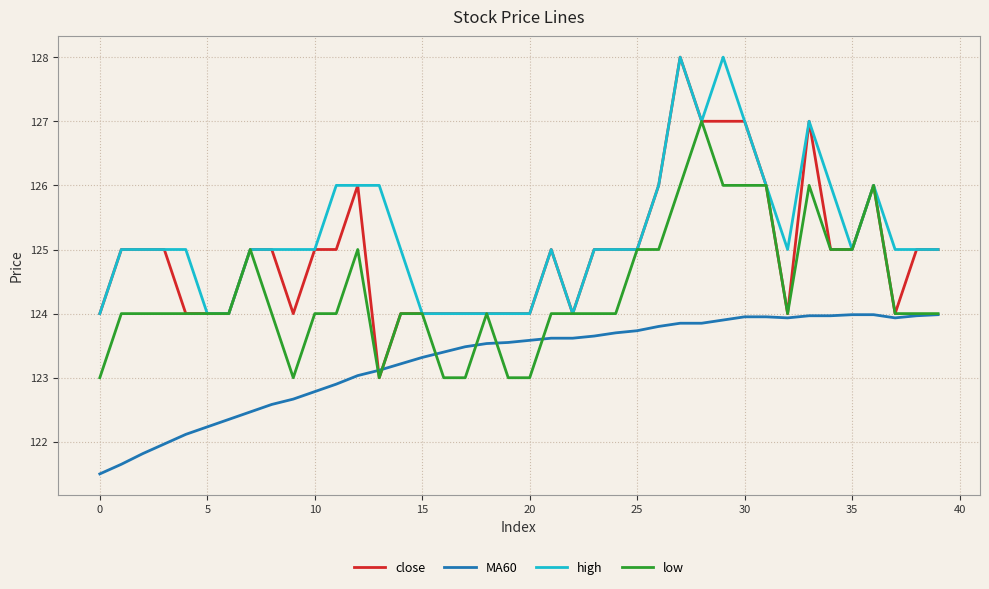

Is this an area chart (filled region under the line)?

No